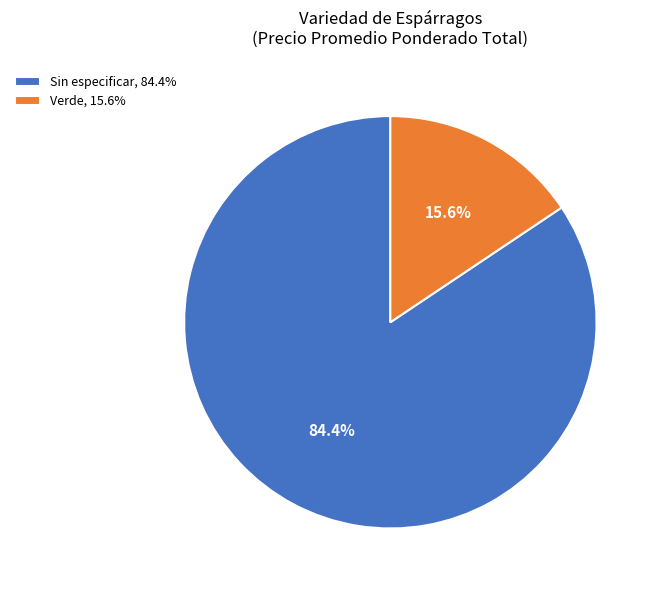

Does any single category account for the majority?

Yes